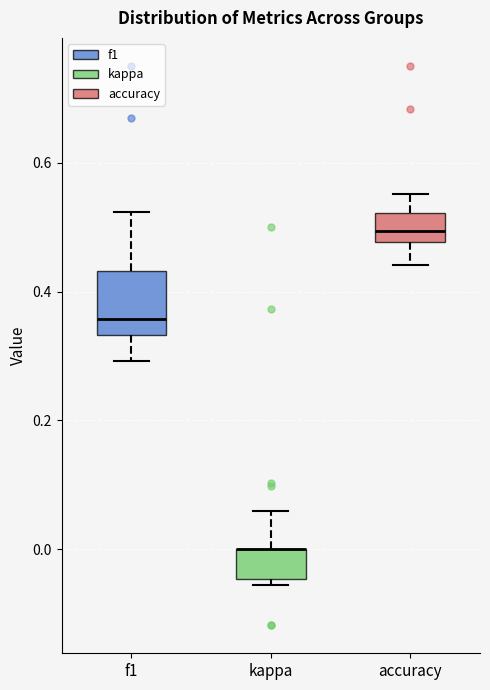

Which box is the tallest, from its lower edge to its upper edge?

f1